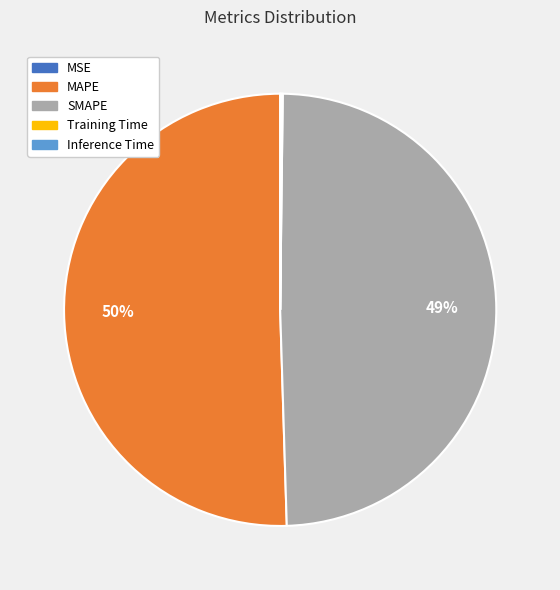

Does SMAPE account for over 50% of the chart?

No